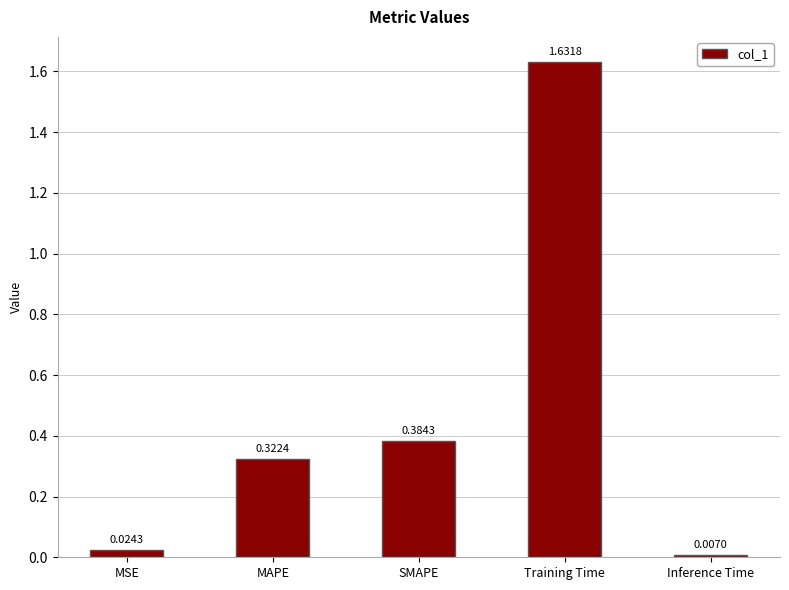

Which category has the lowest value across all series?

Inference Time